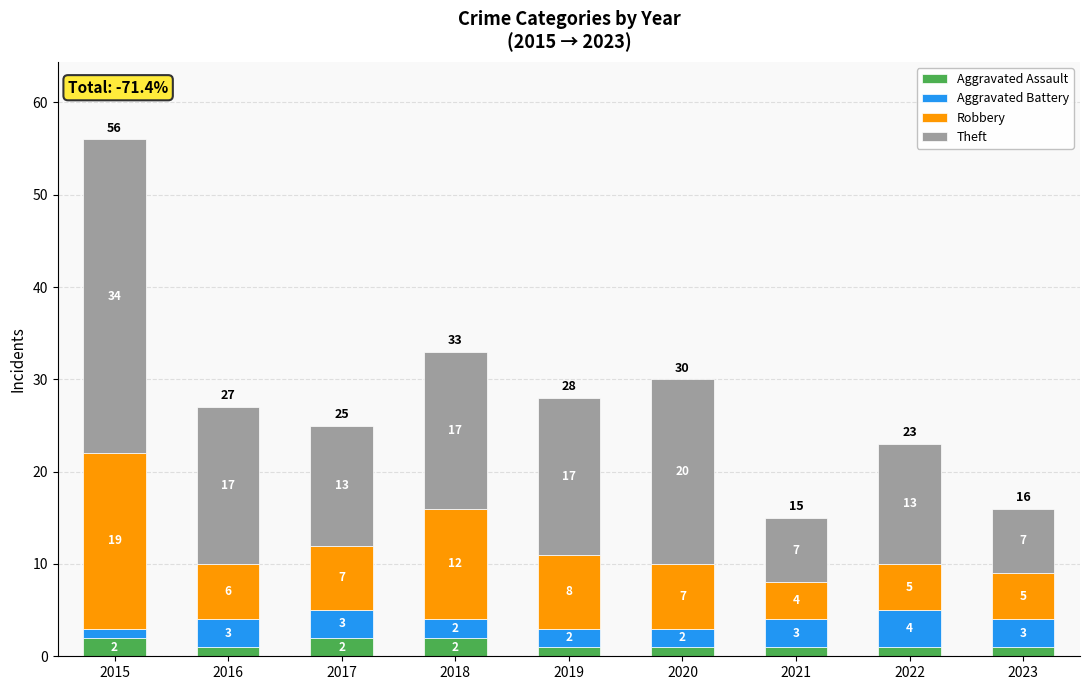

Reading left to right, what are the values for Aggravated Assault?

2015=2	2016=1	2017=2	2018=2	2019=1	2020=1	2021=1	2022=1	2023=1